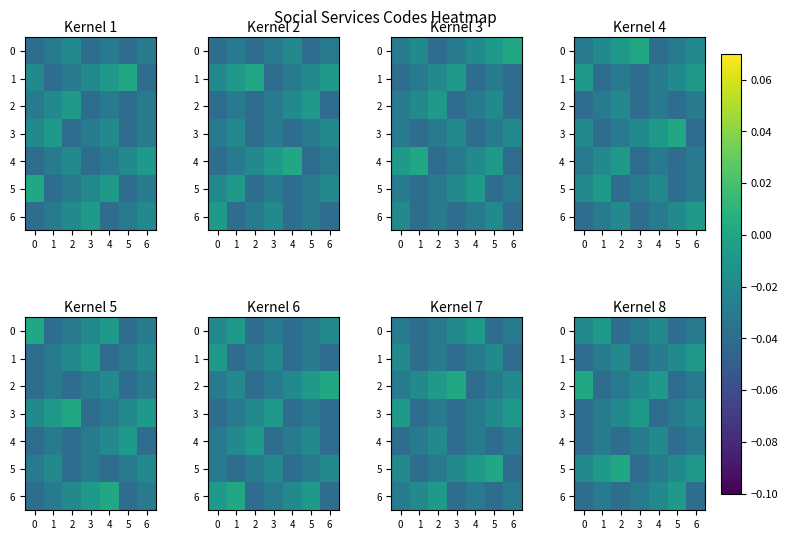

What is the sum of all 2 values?

-0.2